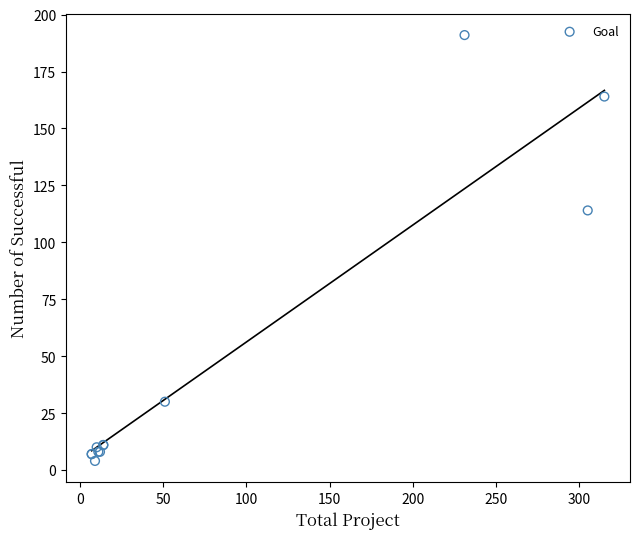

What Y value in the scatter plot is closest to 97?

114